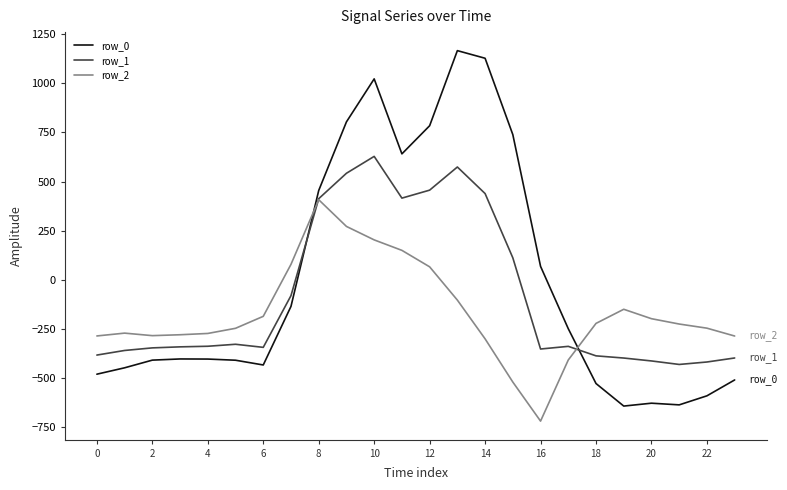

Rank the series by their maximum value, from highest to lowest.

row_0, row_1, row_2